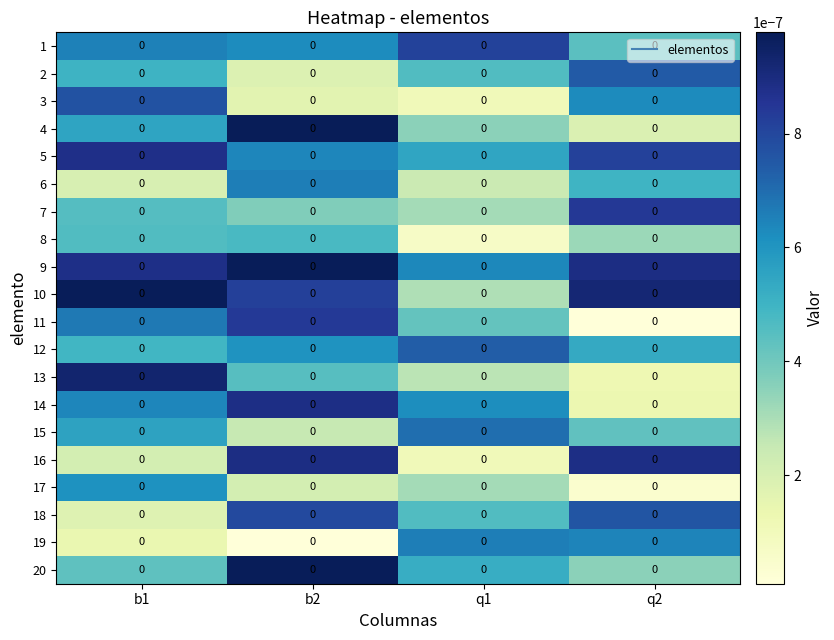

Between q1 and b1, which is larger?

q1